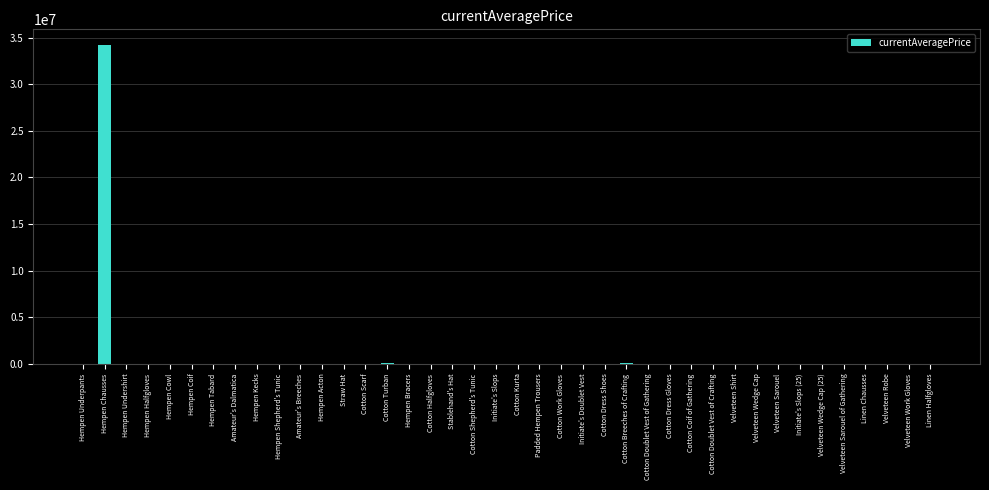

What is the change in value from Hempen Acton to Padded Hempen Trousers?

-3390.8